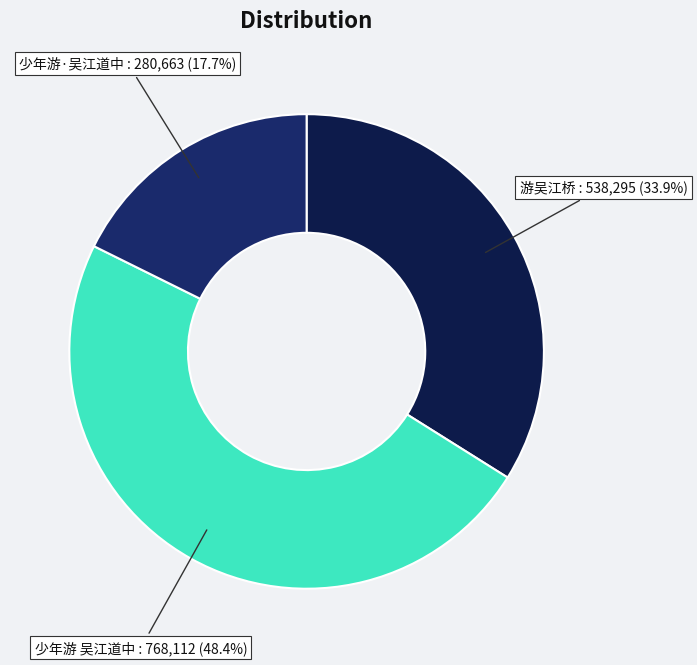

Which slice is the largest?

少年游 吴江道中